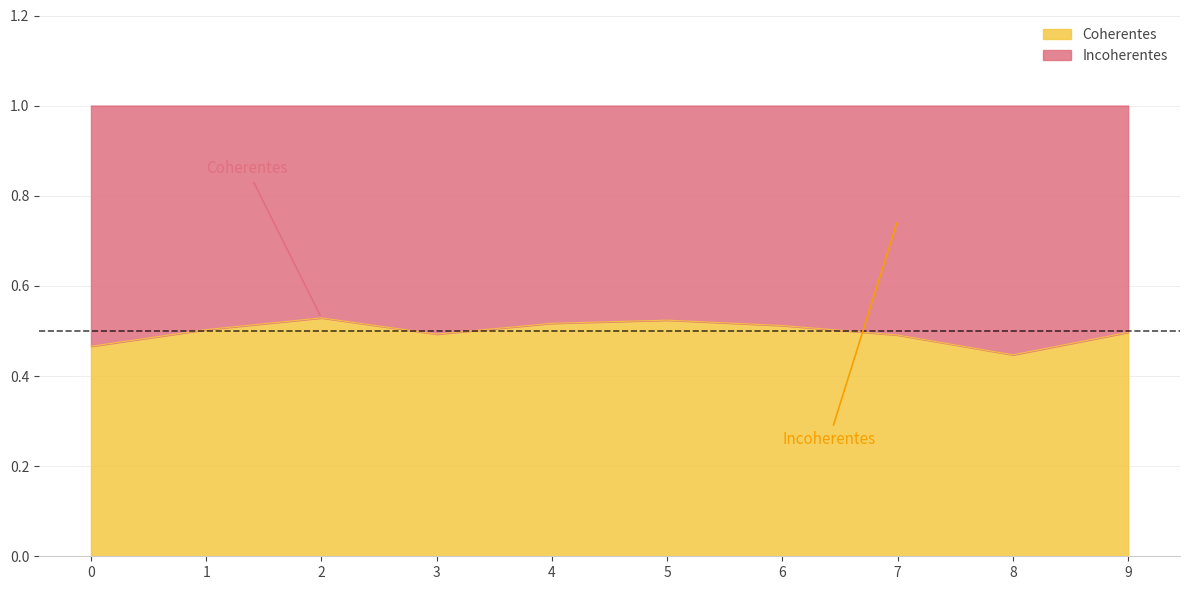

At which category does the chart reach its minimum across all series?

8